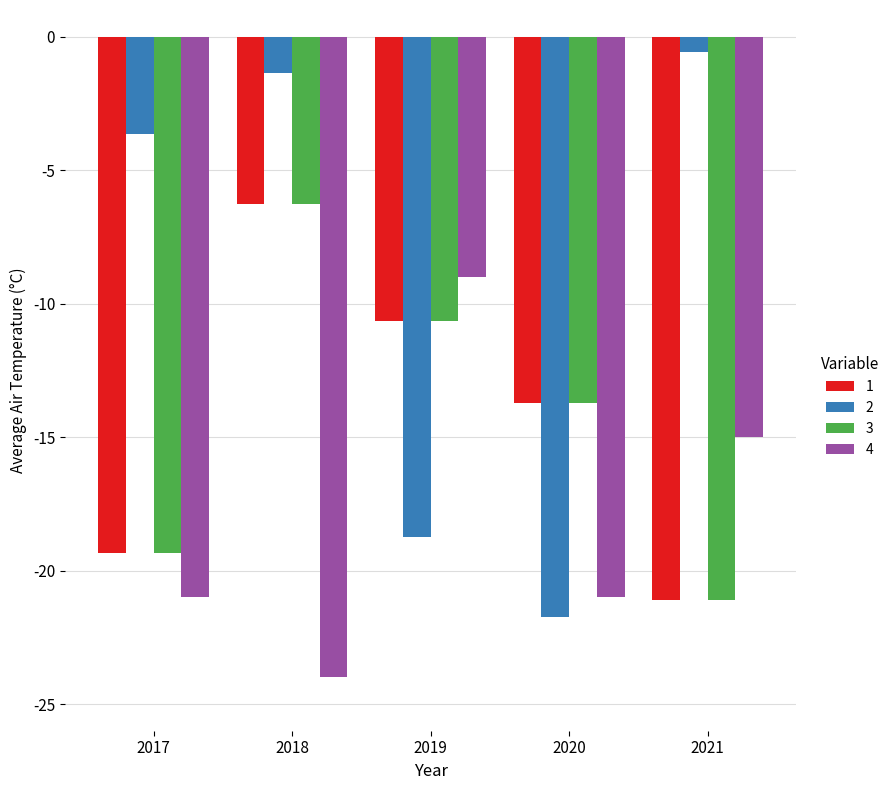

What is the difference between the 2 values at 2018 and 2019?

17.4